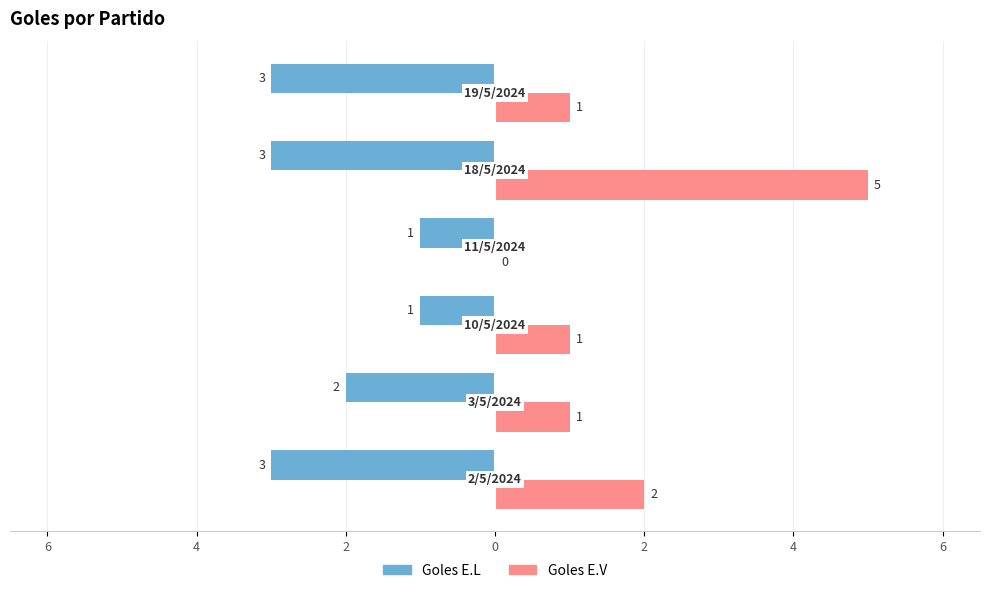

What are all the series names shown in the legend?

Goles E.L, Goles E.V